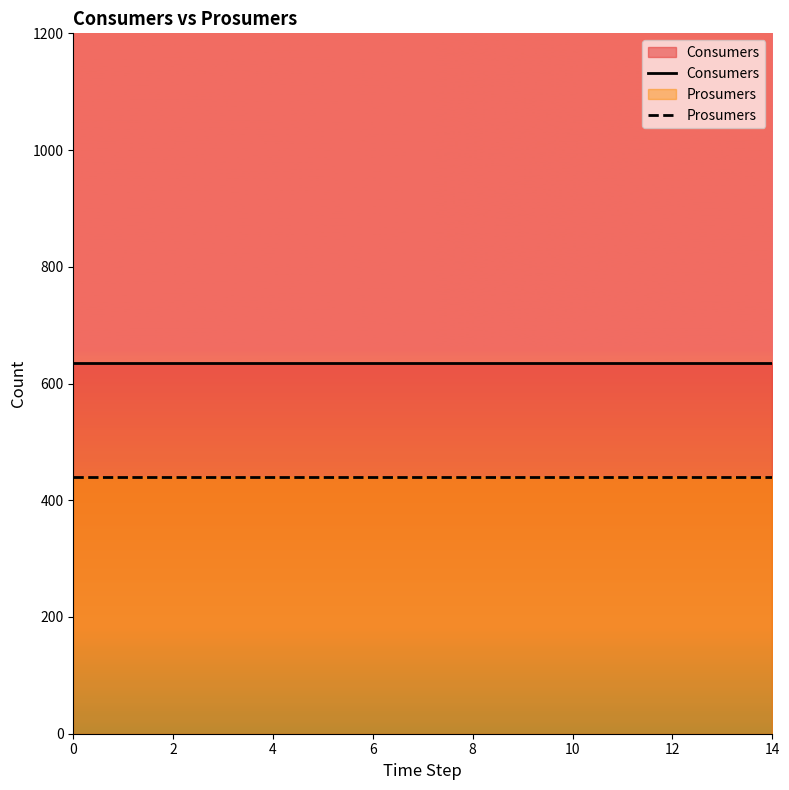

Is the value of Prosumers at 12 greater than the value of Consumers at 0?

No